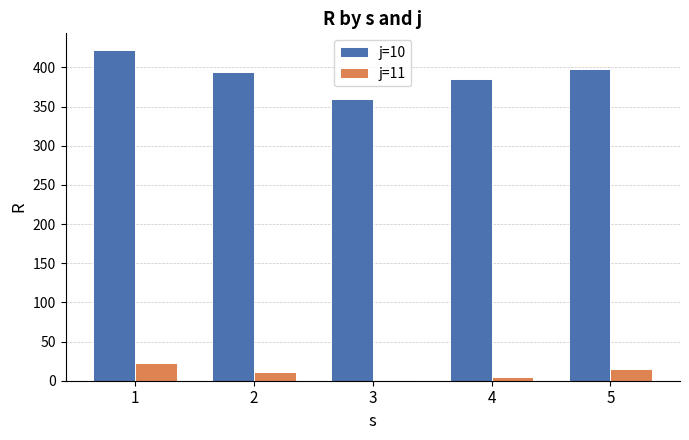

Reading left to right, list all the values displayed in this chart.

j=10: 422.4	394.2	359.4	384.7	397.4
j=11: 22.3	11.2	1.2	4.9	14.4